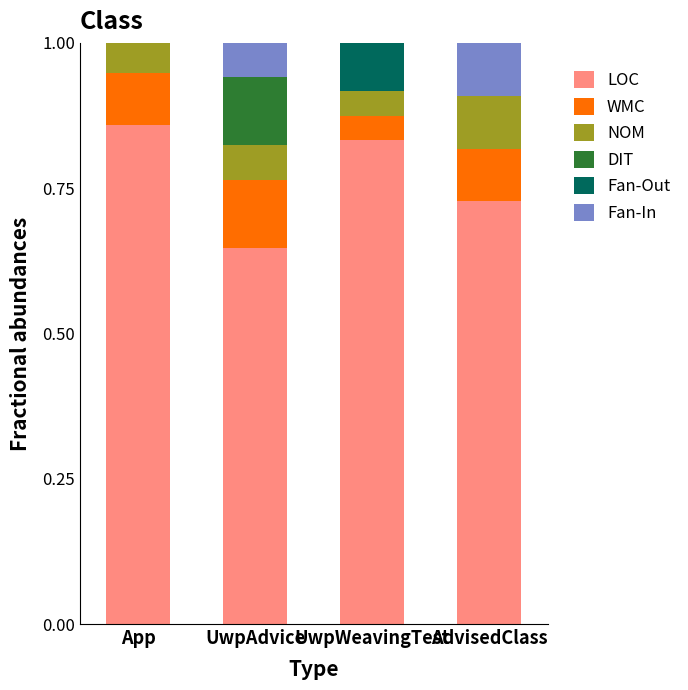

Which category has the highest value in the LOC series?

App